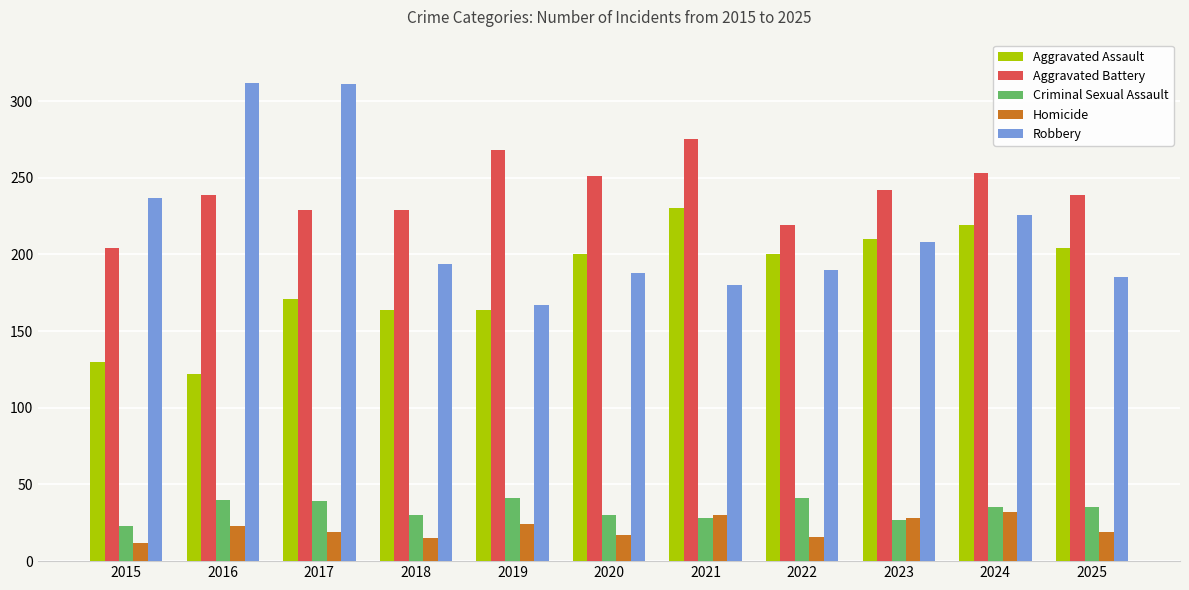

Which series changed the most between 2016 and 2025?

Robbery